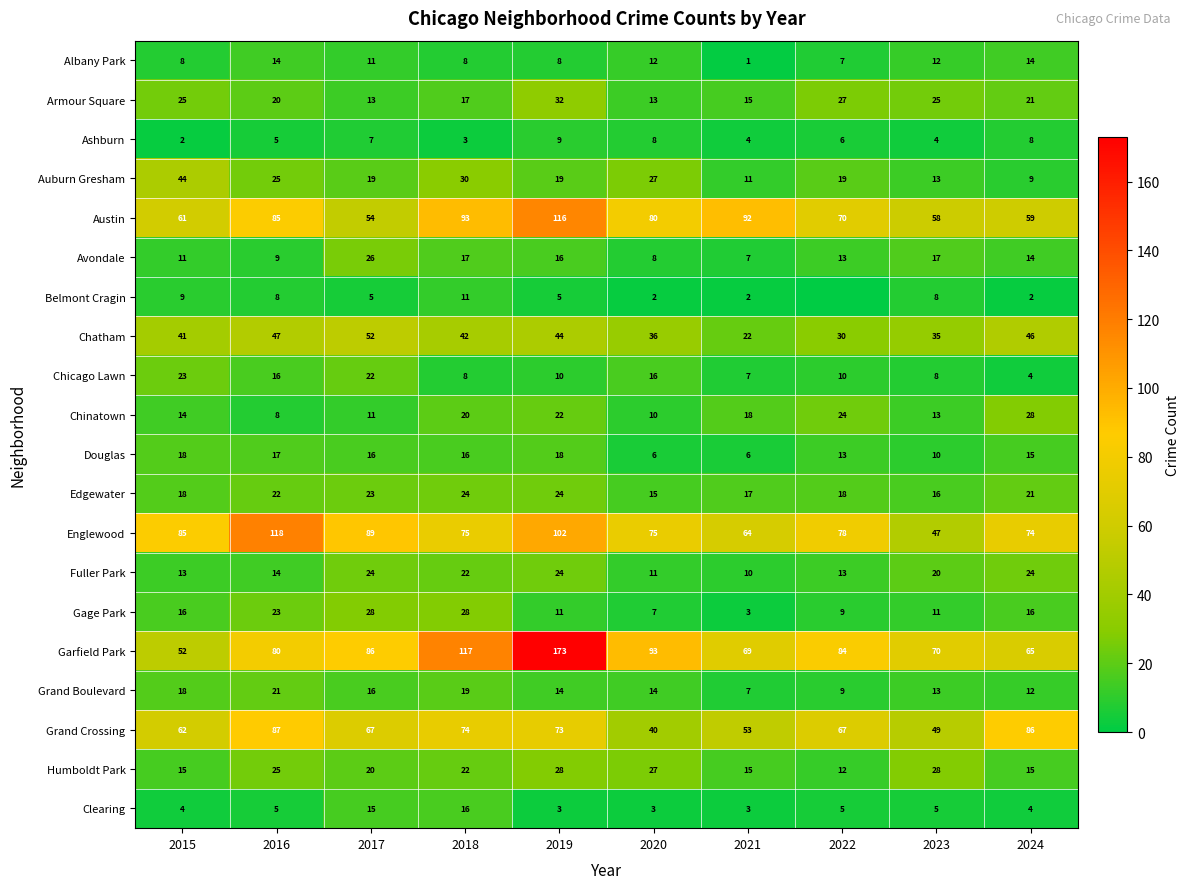

What is the difference between the highest and lowest values at 2024?

84